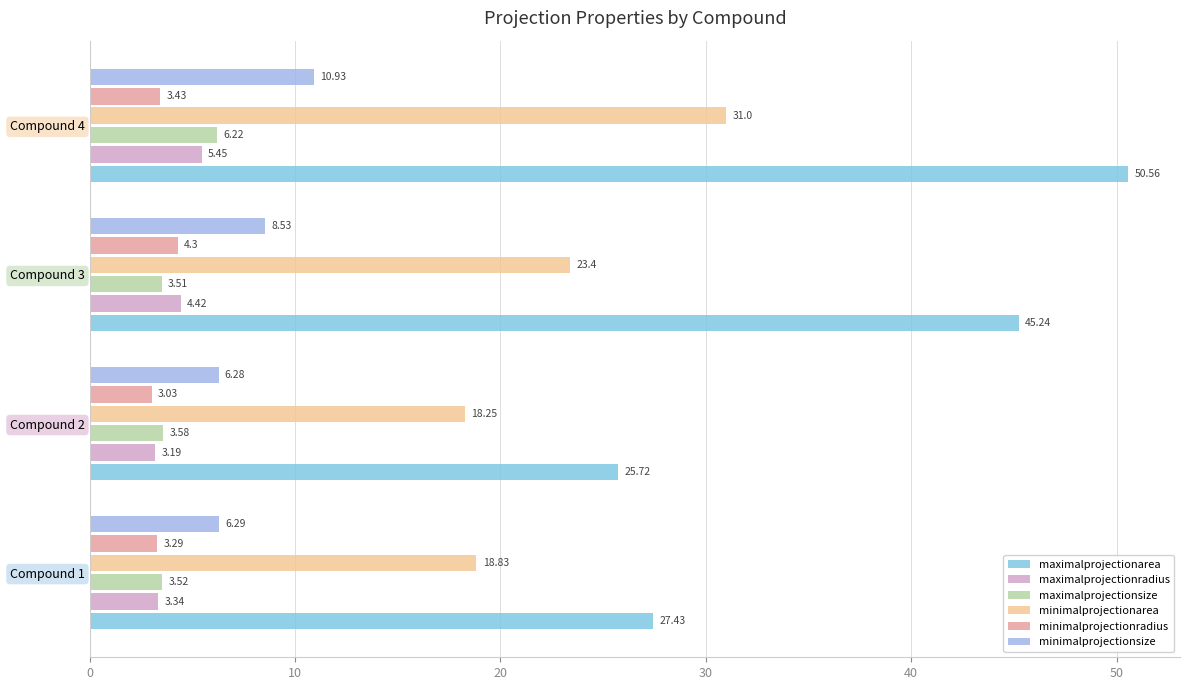

At how many categories does at least one series exceed 30?

2